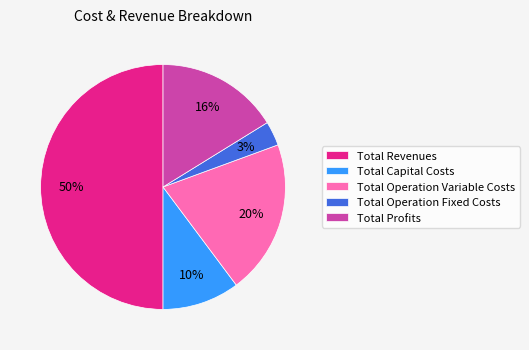

Combined, do Total Operation Fixed Costs and Total Operation Variable Costs account for over 50%?

No